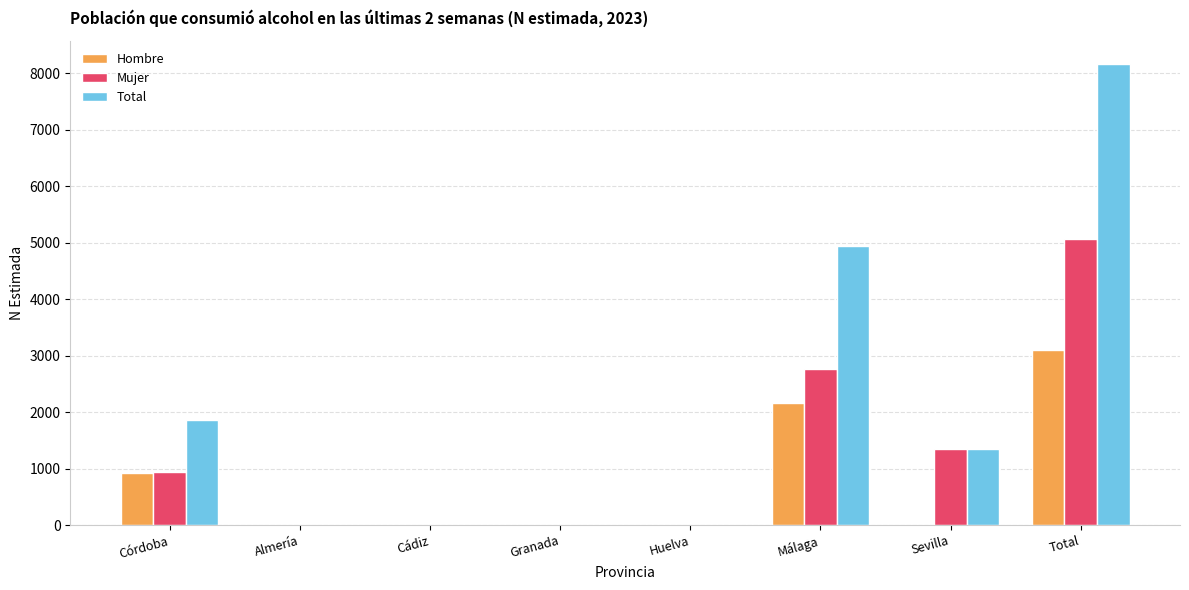

What is the spread (max minus min) of values at Sevilla?

1353